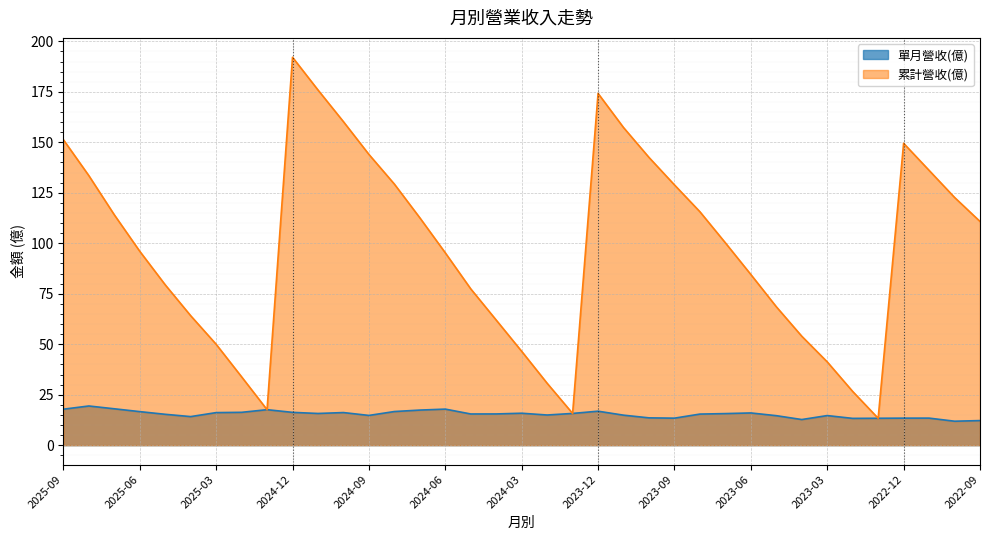

True or false: 單月營收(億) has a value of 6.3 at 2024-03.

False